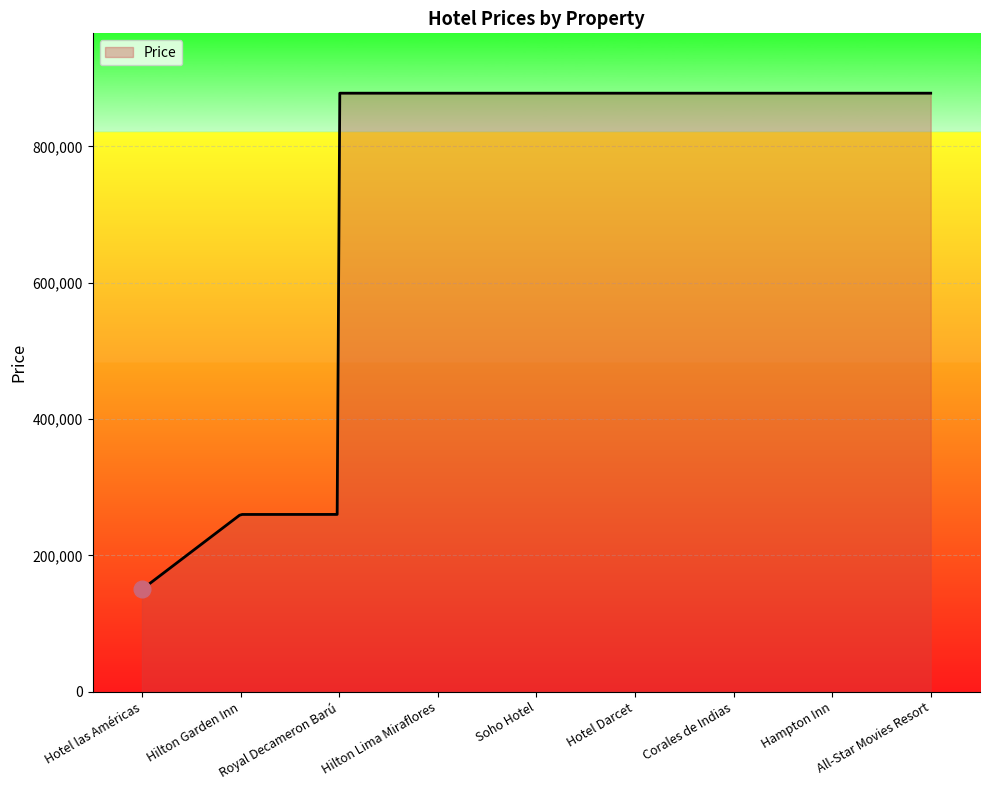

What is the minimum value shown in the chart?

150000.0